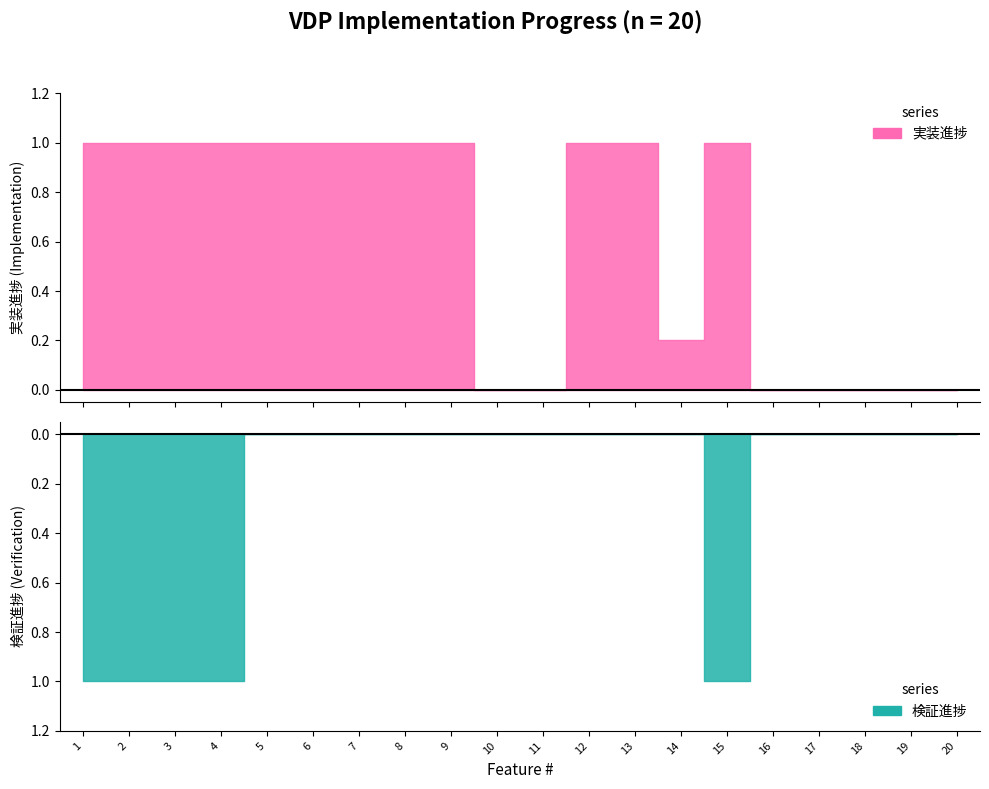

List the labels in order of 実装進捗 value, largest first.

1, 2, 3, 4, 5, 6, 7, 8, 9, 12, 13, 15, 14, 10, 11, 16, 17, 18, 19, 20